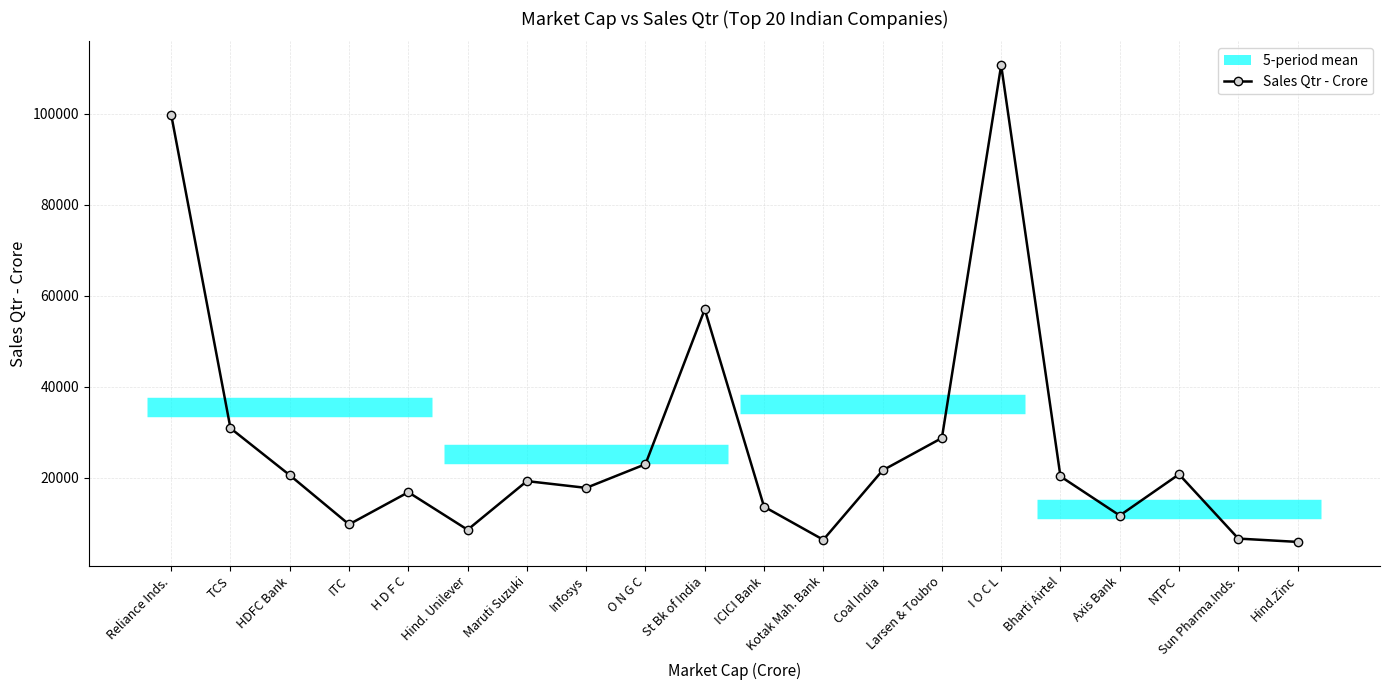

The chart shows a value of 30904.0 at TCS. True or false?

True